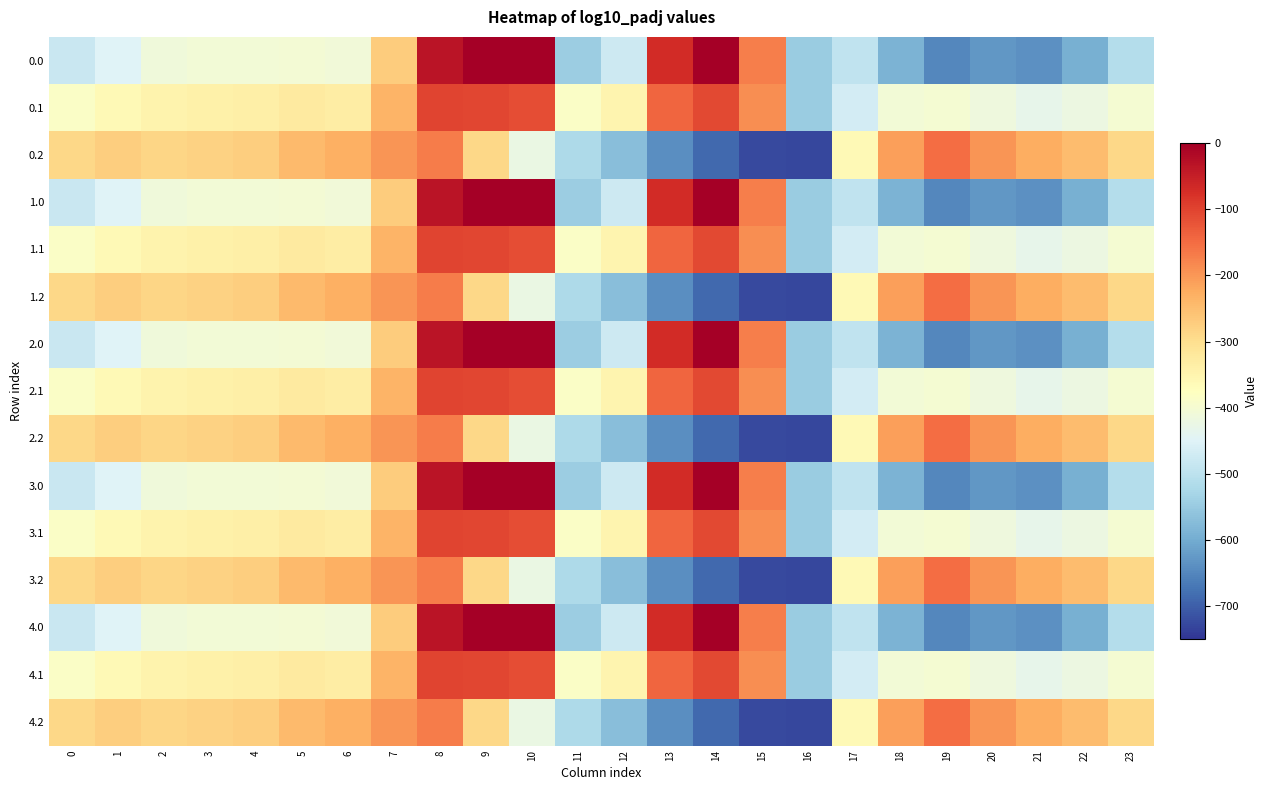

How many categories are shown in the chart?

24